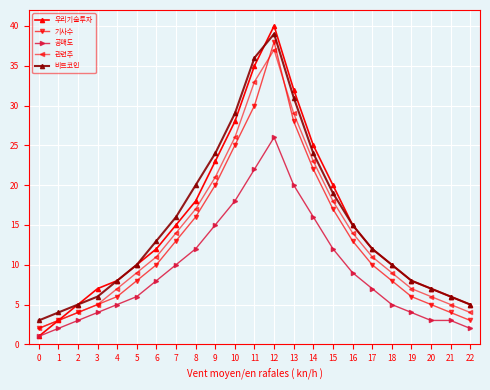

How many interior local peaks does the 관련주 series have?

1